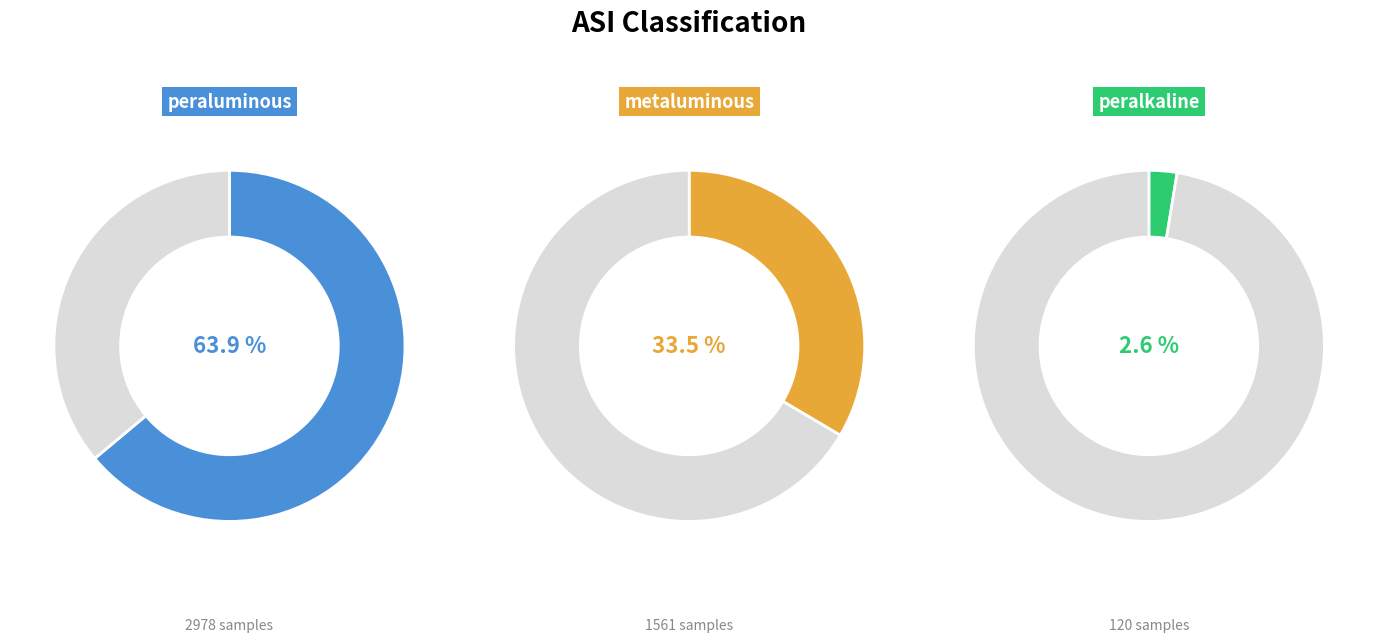

To the nearest percent, what is the difference between the largest and smallest slice percentages?

61%